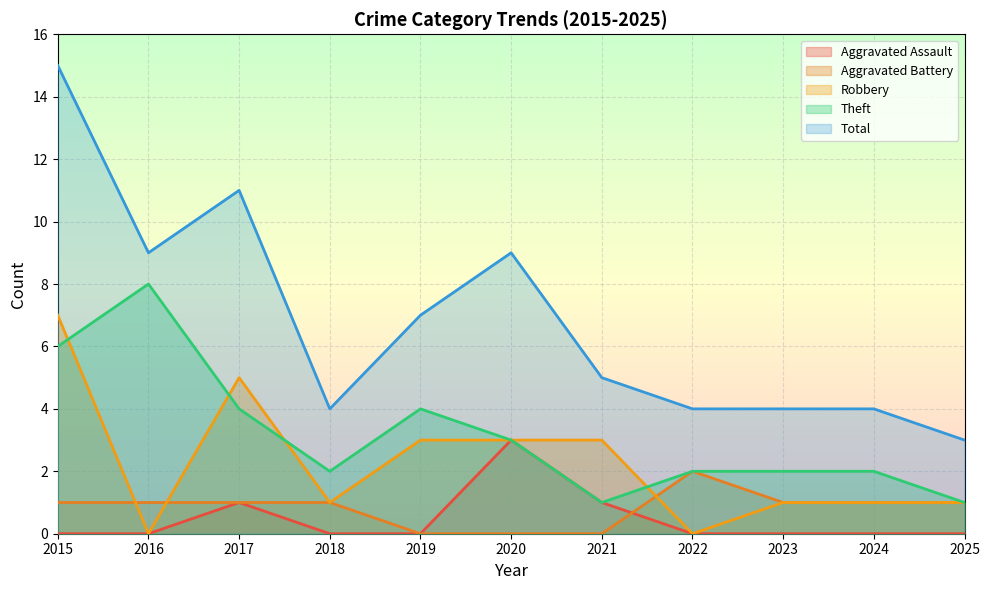

Where does the Theft series first go above 2?

2015